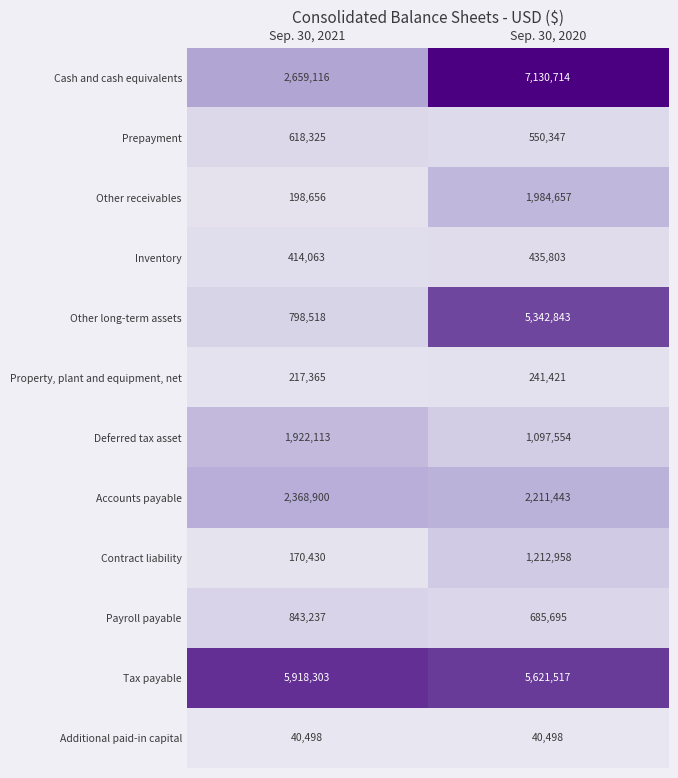

Between Sep. 30, 2021 and Sep. 30, 2020, which series saw the biggest shift?

Other long-term assets